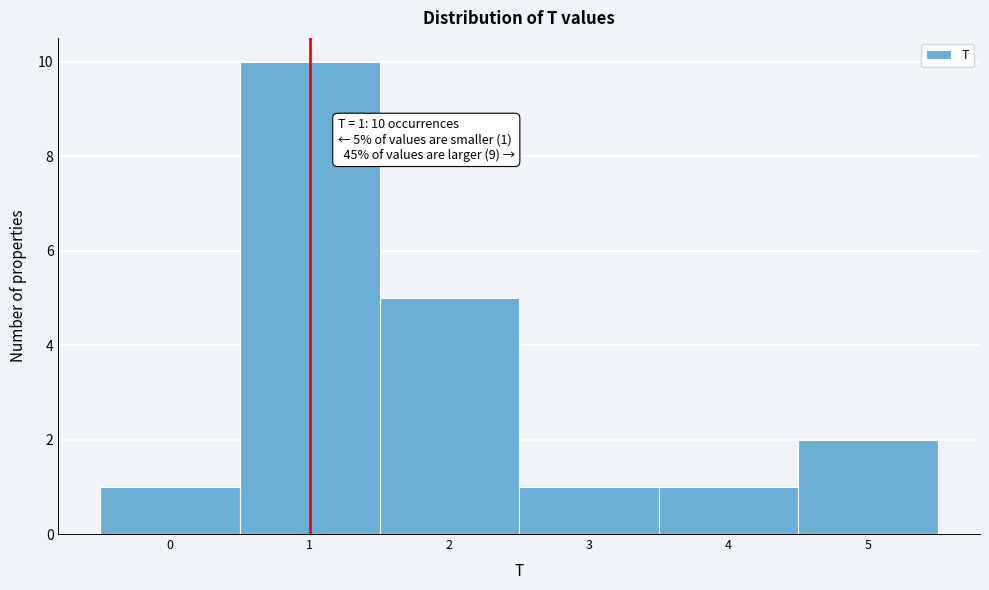

Over which range of the x-axis is the bar tallest?

0.5 to 1.5